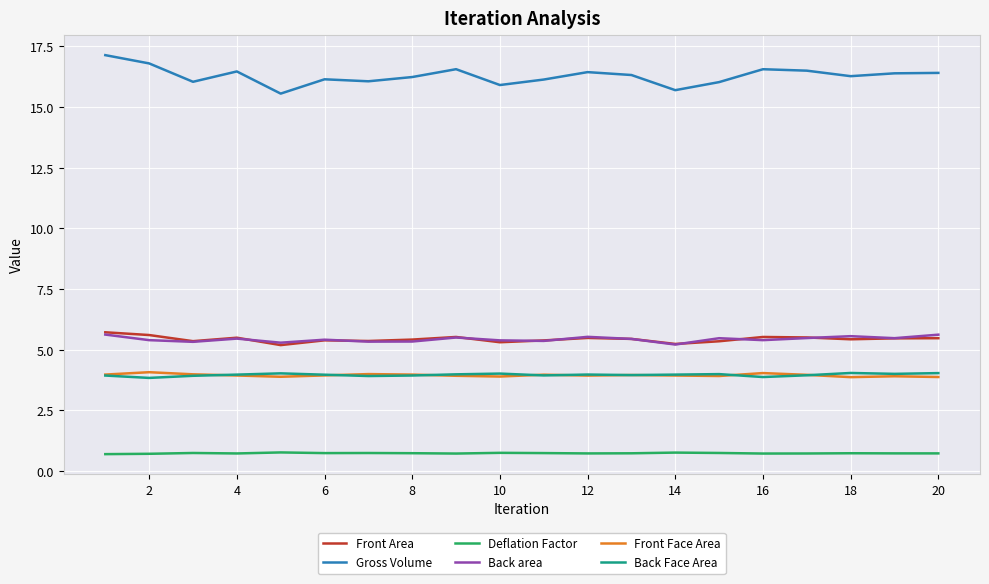

Which series has the widest spread of values?

Gross Volume